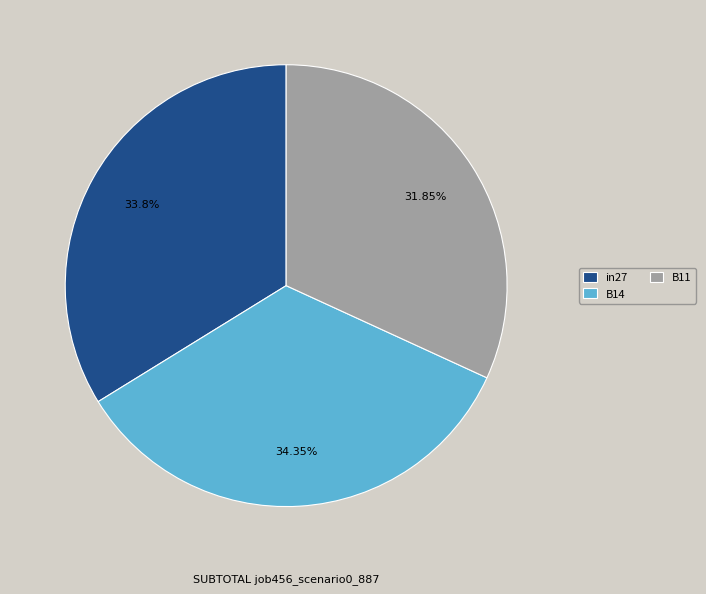

How many slices are in this pie chart?

3